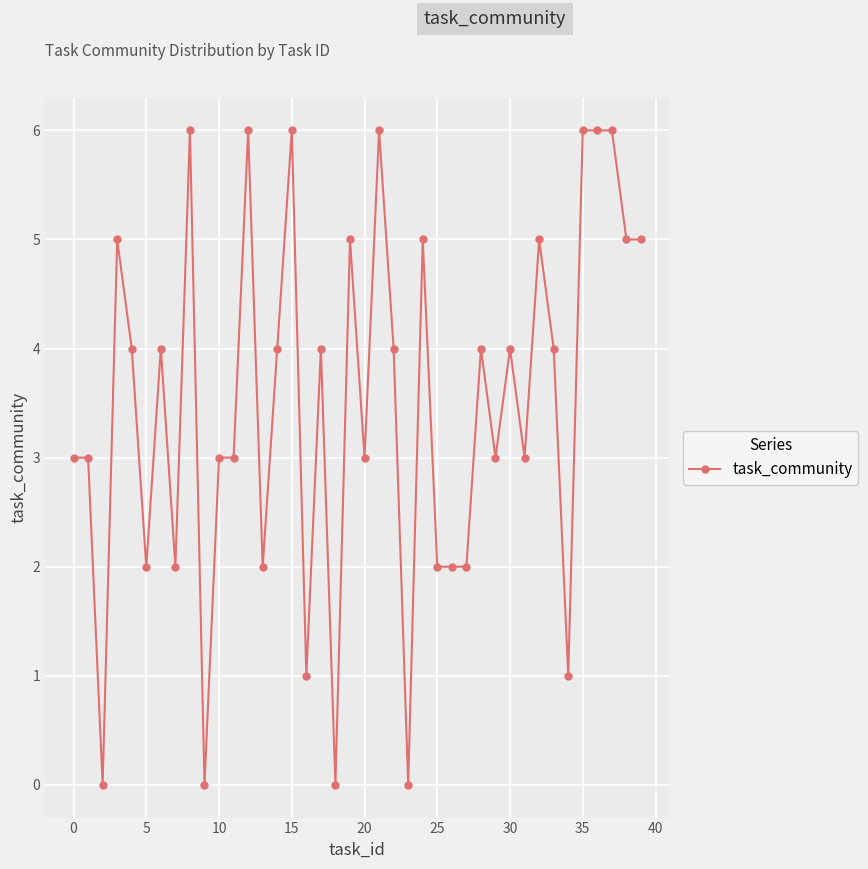

What is the average value?

3